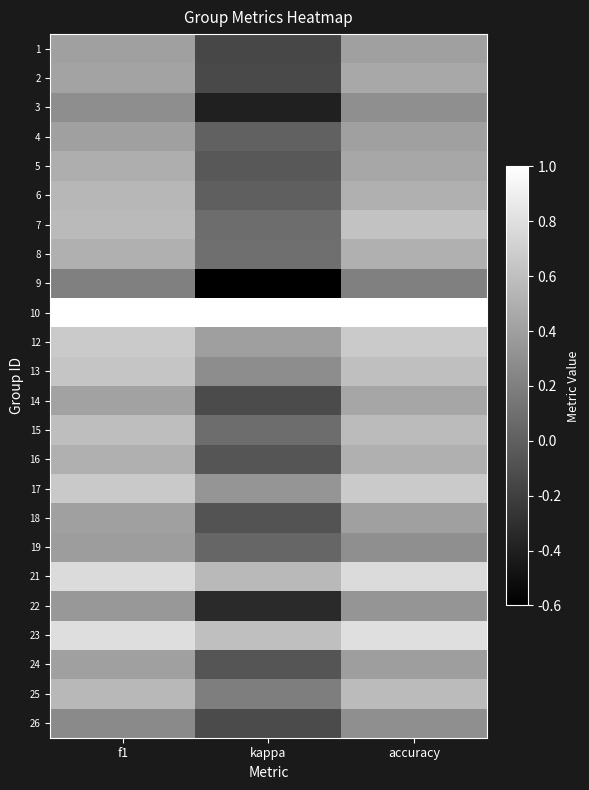

Count the number of data series in this chart.

24